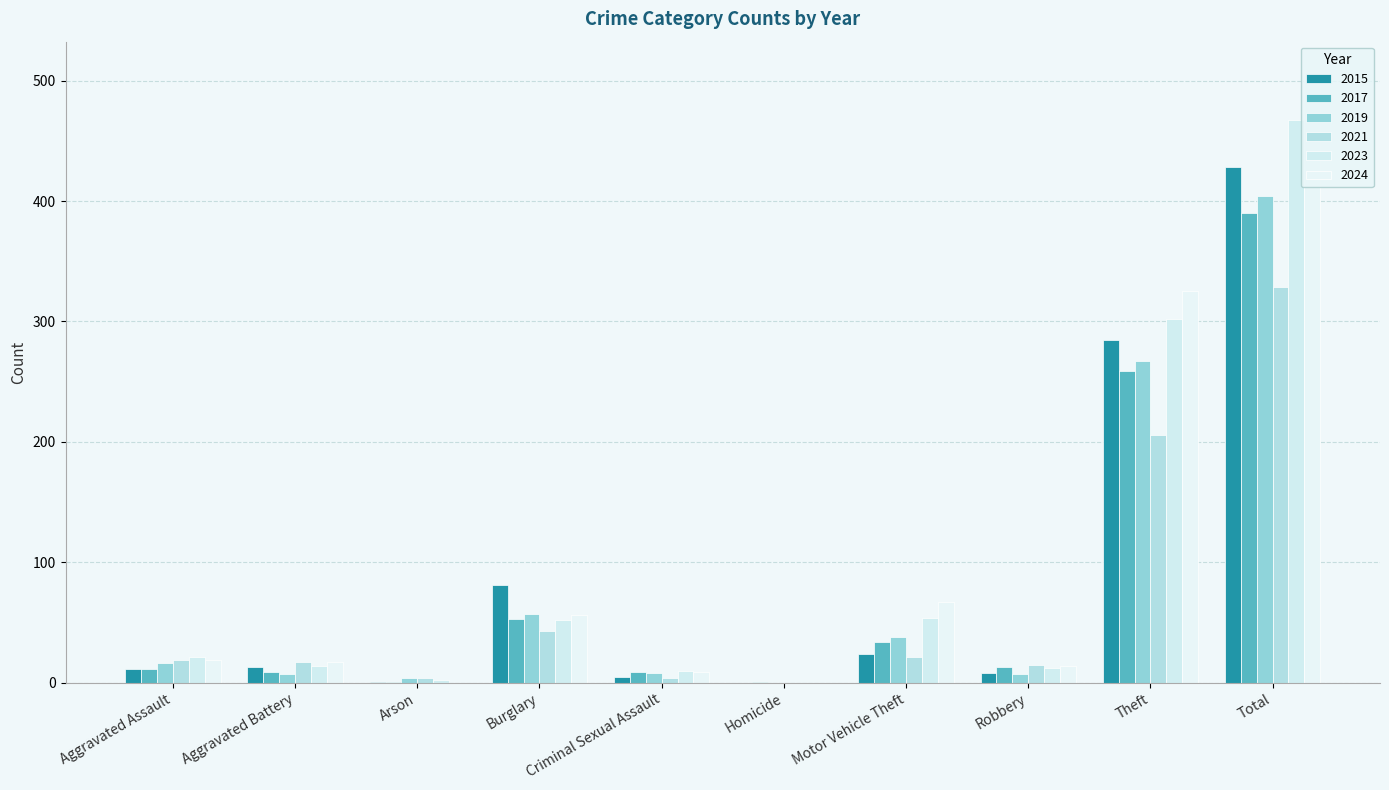

Are the bars horizontal?

No